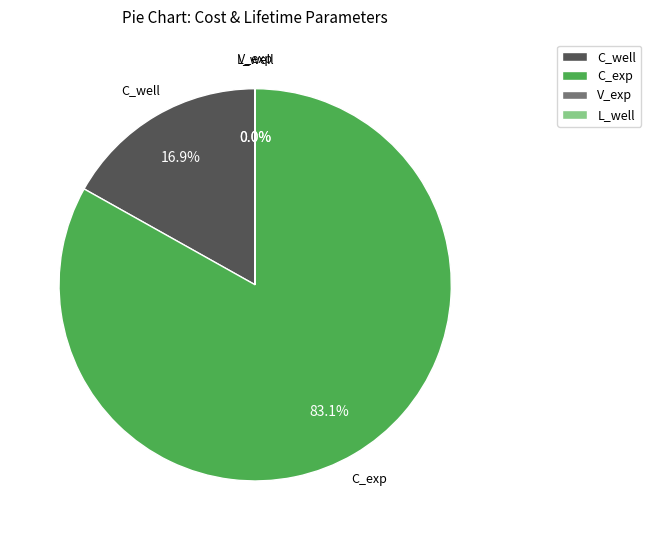

Do C_well and C_exp together represent more than half of the pie?

Yes